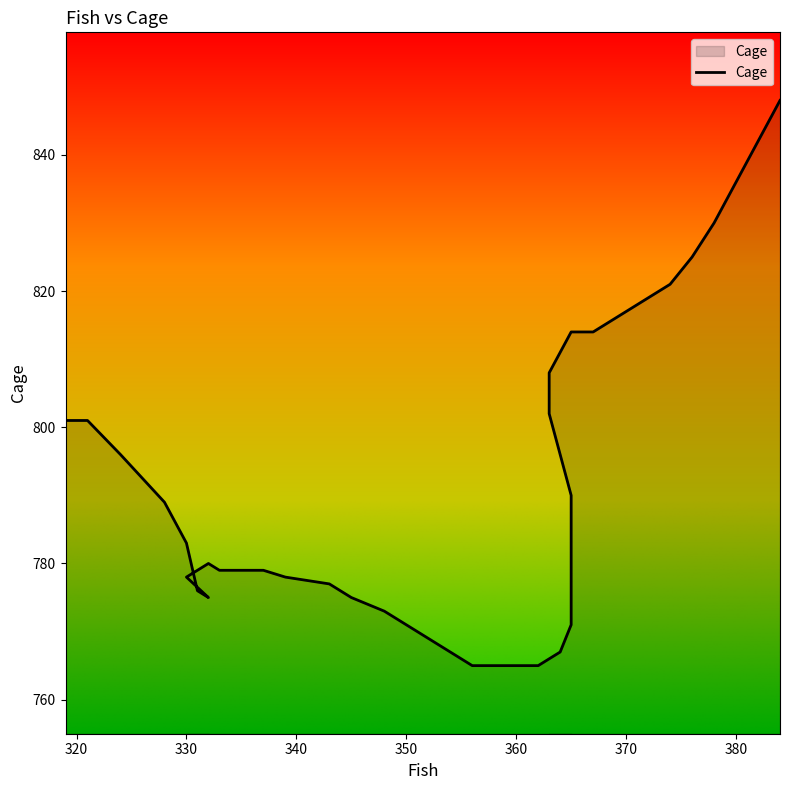

What is the change in value from 365 to 376?

+49